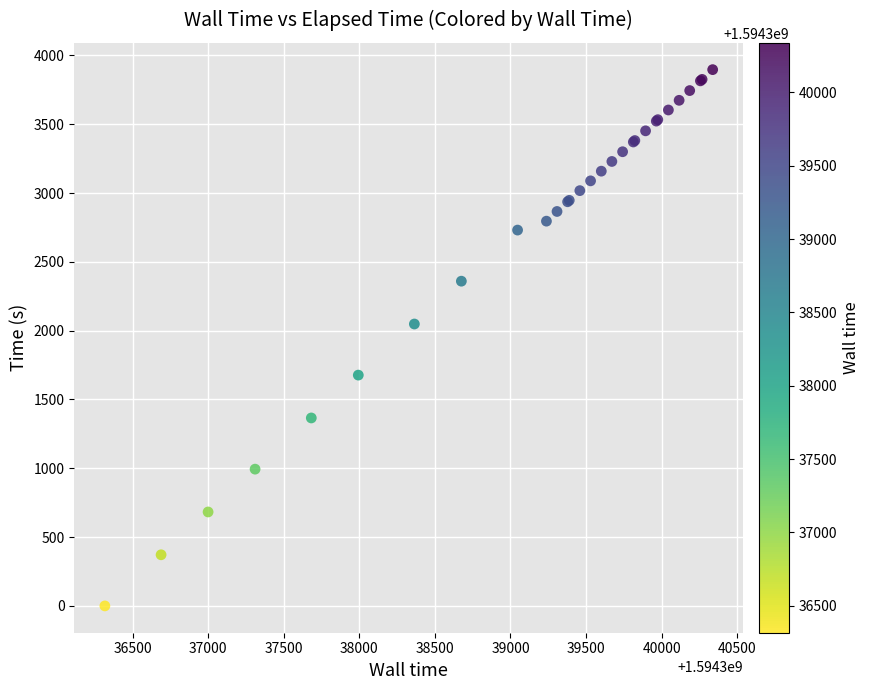

What Y value in the scatter plot is closest to 1948?

2048.2